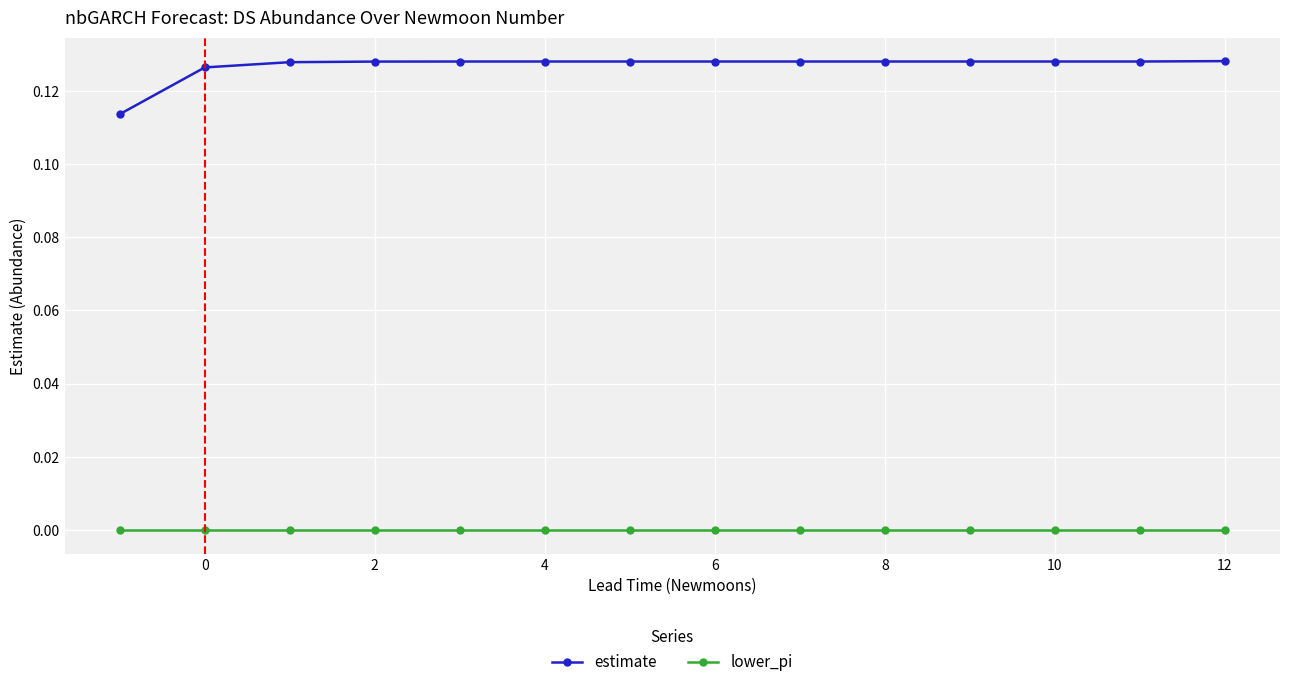

Count the estimate values in the range 0 to 1.

14